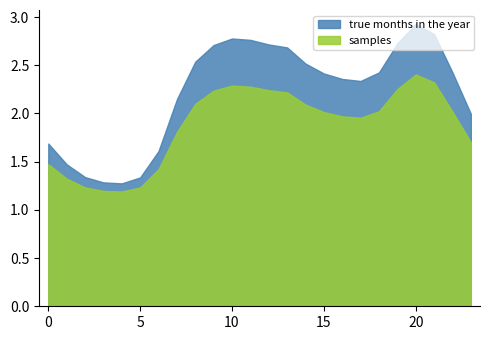

Where is the first local minimum for 0?

4